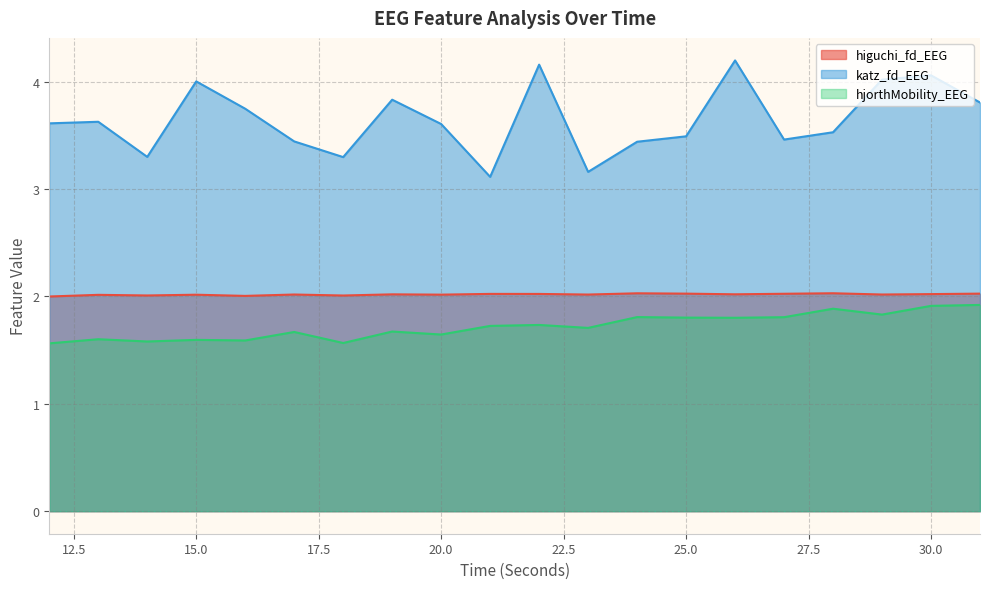

What is the sum of all katz_fd_EEG values?

72.9